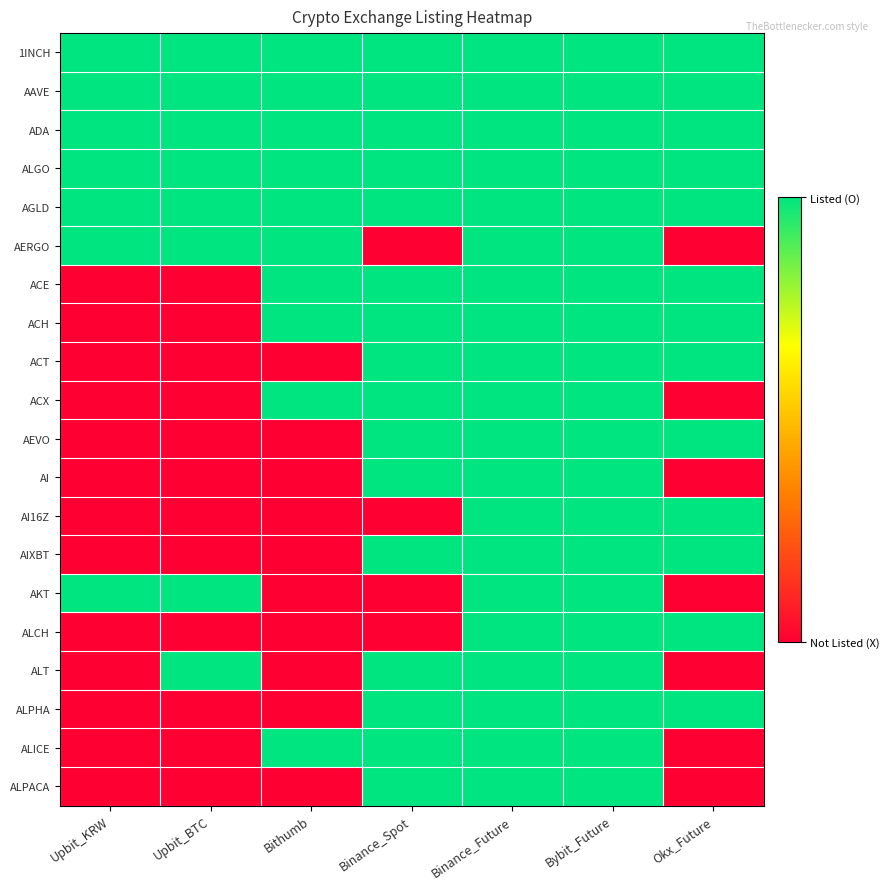

What is the total value across all series at Upbit_KRW?

7